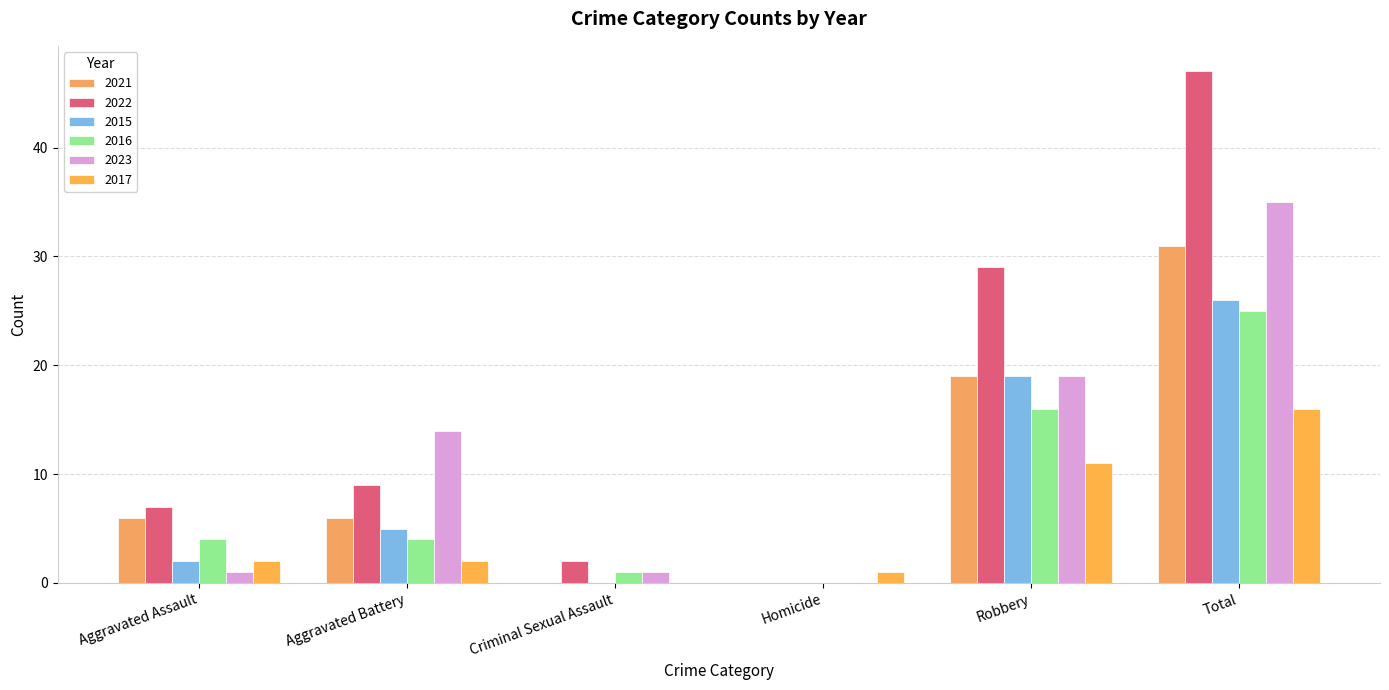

How many groups of bars are there?

6